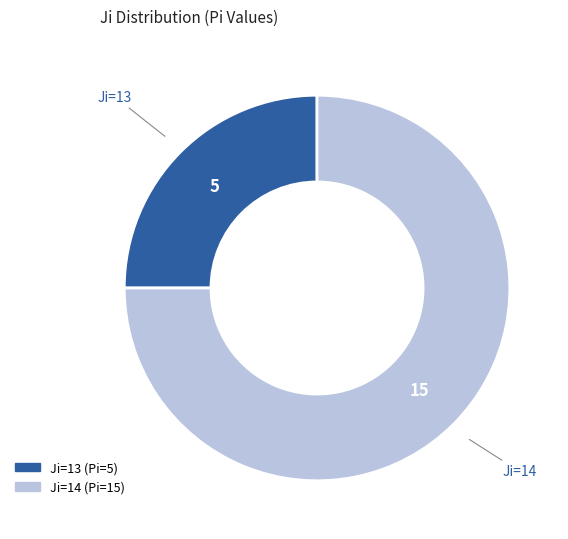

Is there any slice that represents more than half of the pie?

Yes